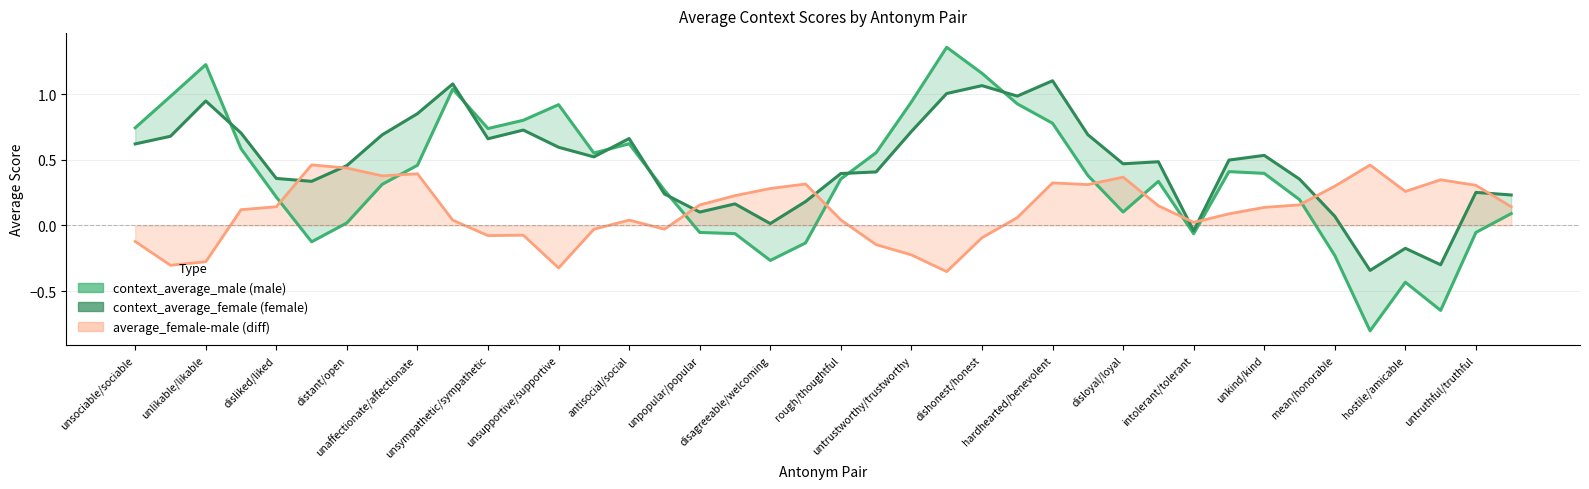

How many interior local peaks does the average_female-male series have?

9